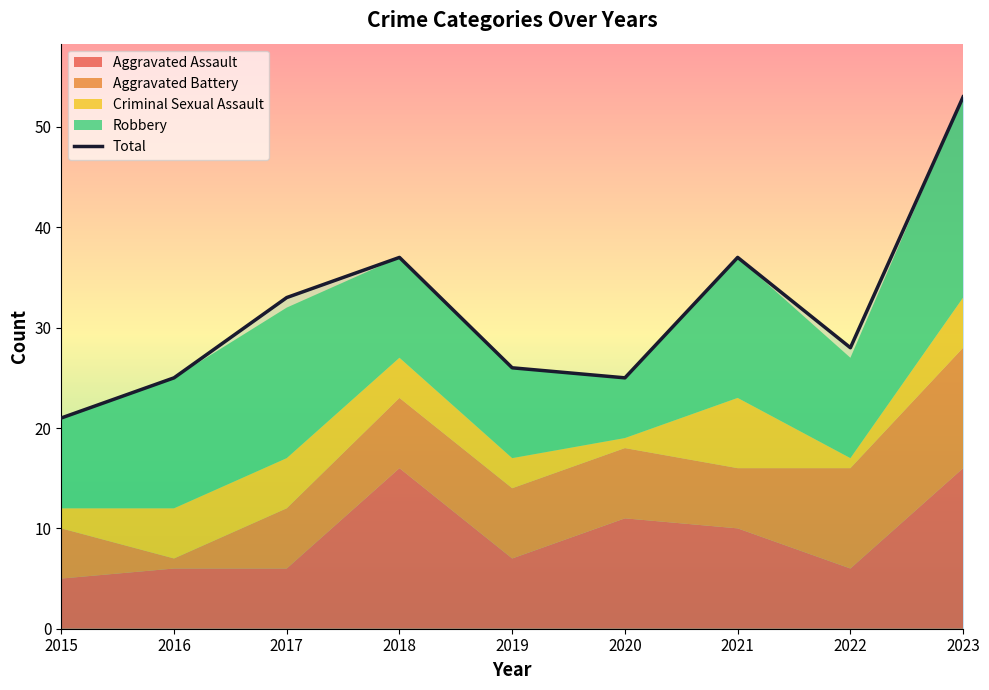

Which series has the widest spread of values?

Total